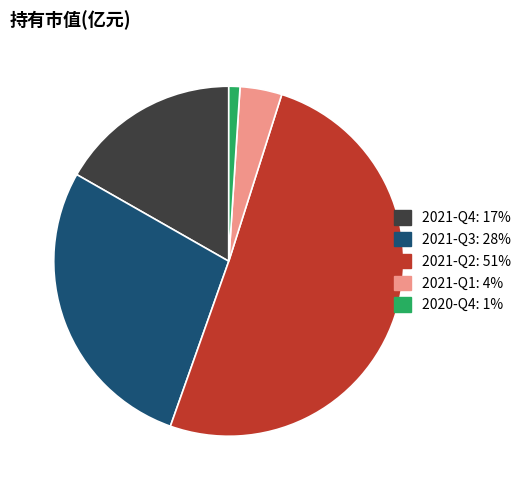

Is there a majority slice in this chart?

Yes